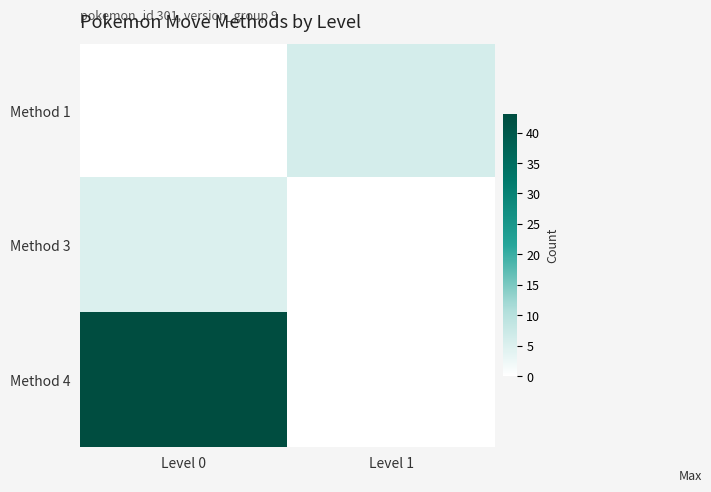

Rank the series by their maximum value, from lowest to highest.

Method 3, Method 1, Method 4